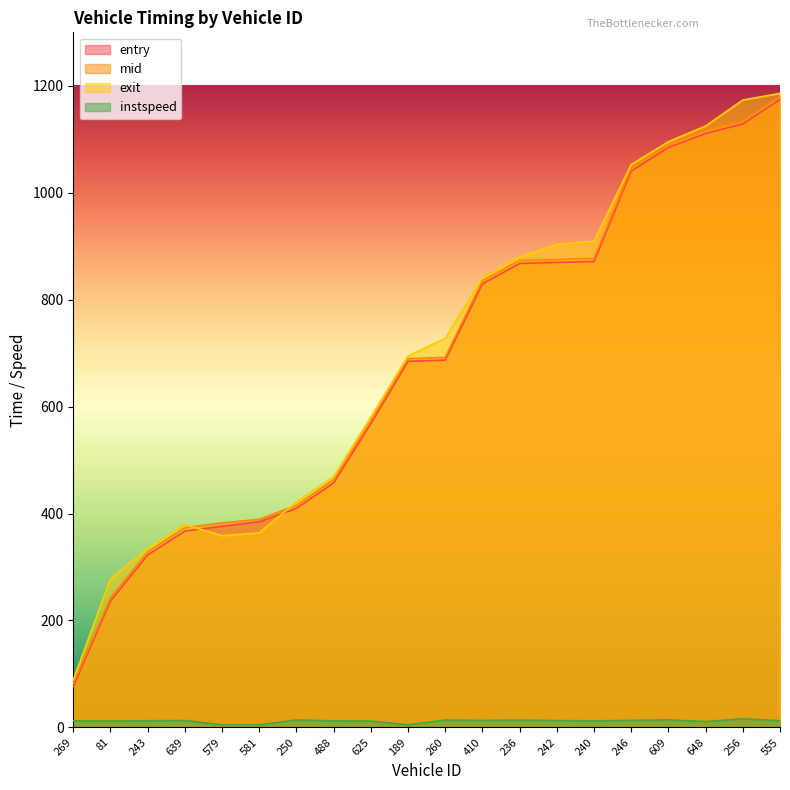

After their last crossing, which series has the higher values: entry or exit?

exit